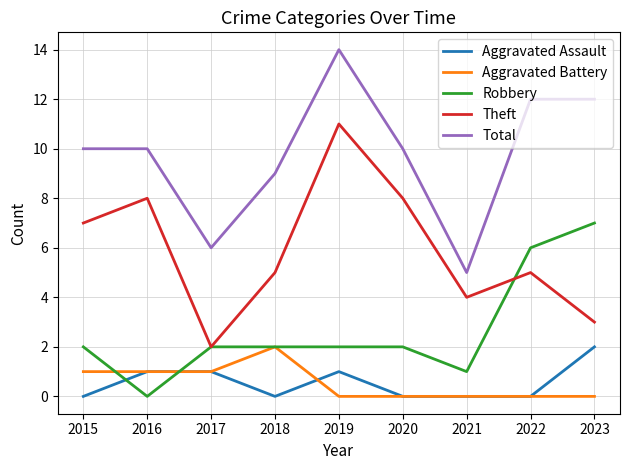

The Theft series shows 1 at 2017. True or false?

False